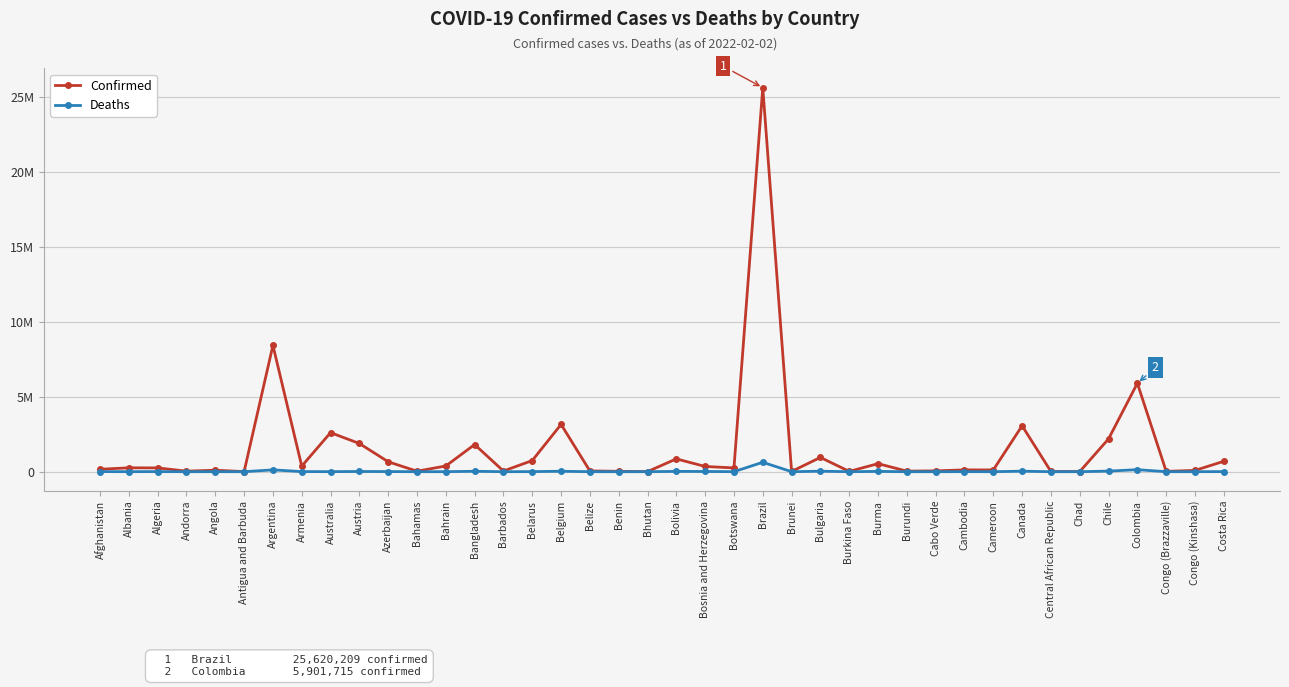

What is the label of the 12th point from the left?

Bahamas